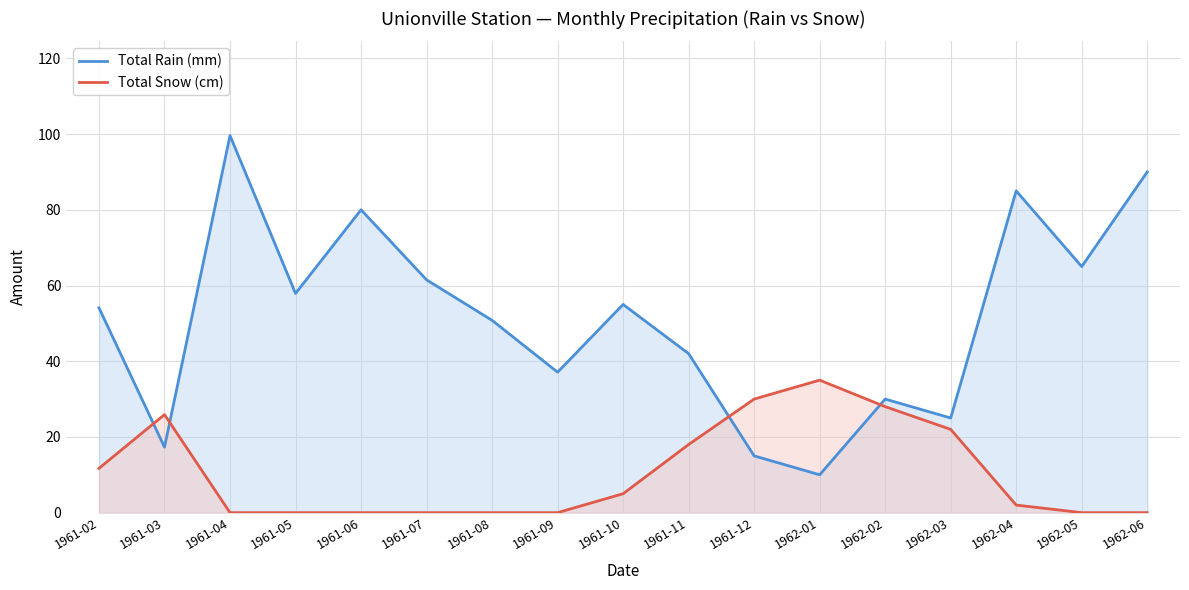

What is the spread (max minus min) of values at 1962-05?

65.0